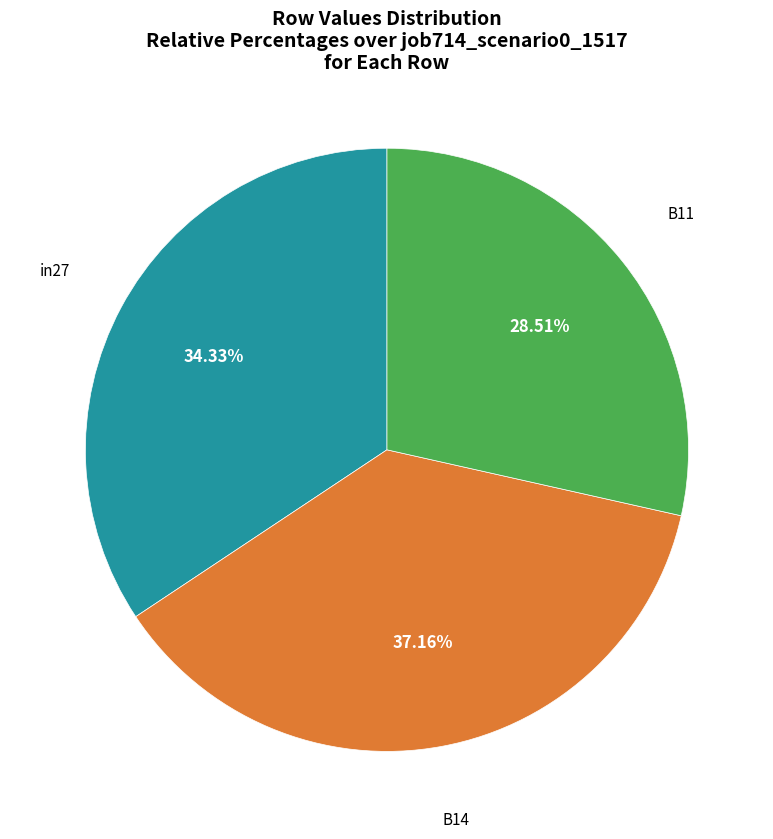

Is it true that B11 is 20% of the pie?

False